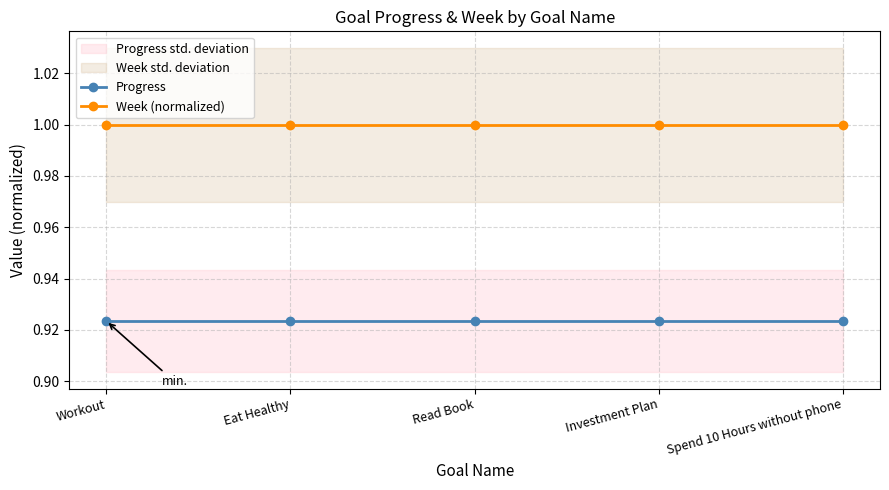

True or false: Week (normalized) has a value of 1.3 at Spend 10 Hours without phone.

False